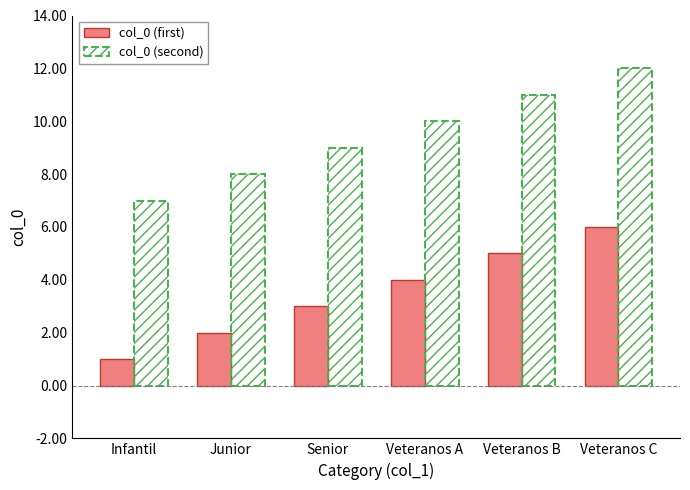

How many col_0 (second) values are between 8 and 11?

4